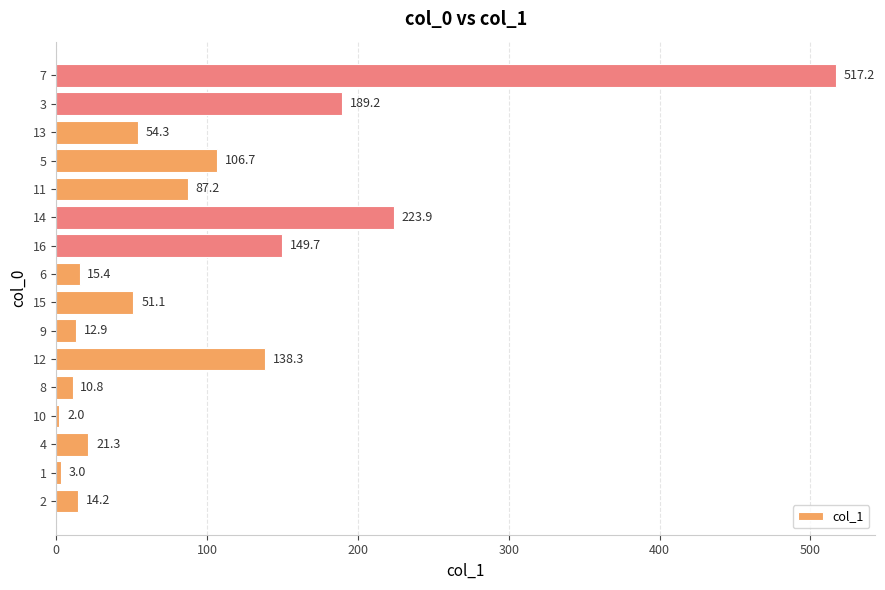

Reading bottom to top, extract all data points from this chart.

2=14.2	1=3.0	4=21.3	10=2.0	8=10.8	12=138.3	9=12.9	15=51.1	6=15.4	16=149.7	14=223.9	11=87.2	5=106.7	13=54.3	3=189.2	7=517.2